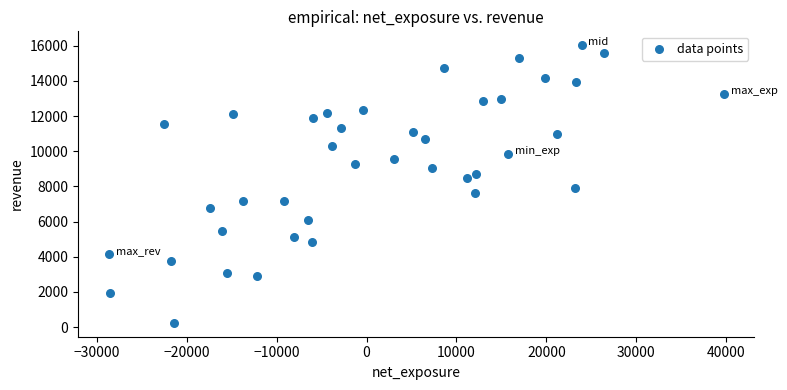

What is the range of Y values (max minus min)?

15792.2